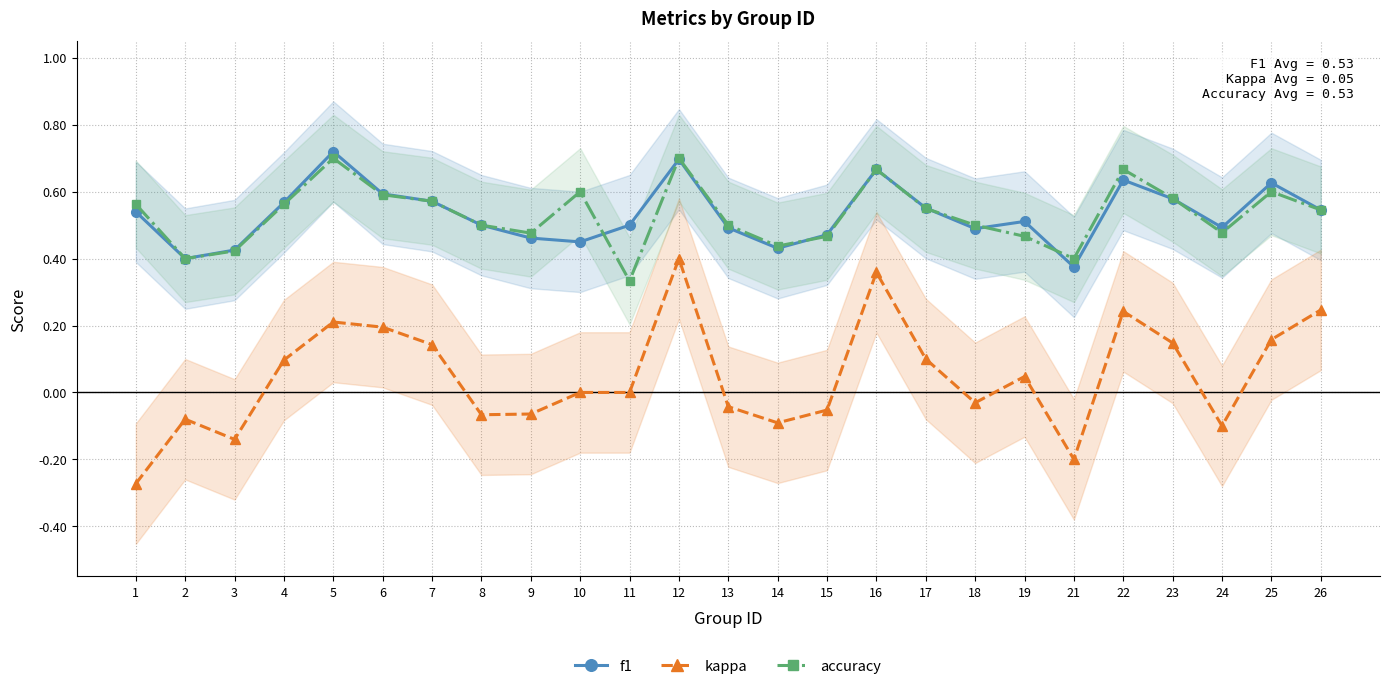

At how many categories does at least one series exceed 0?

25